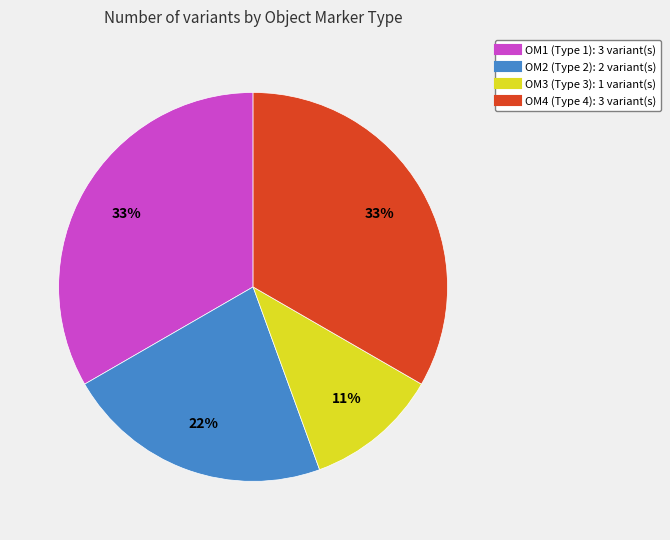

Is it true that OM1 (Type 1) is 33% of the pie?

True